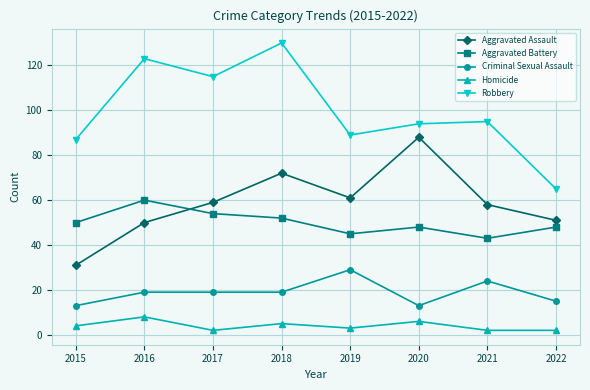

At which category does the chart reach its peak across all series?

2018